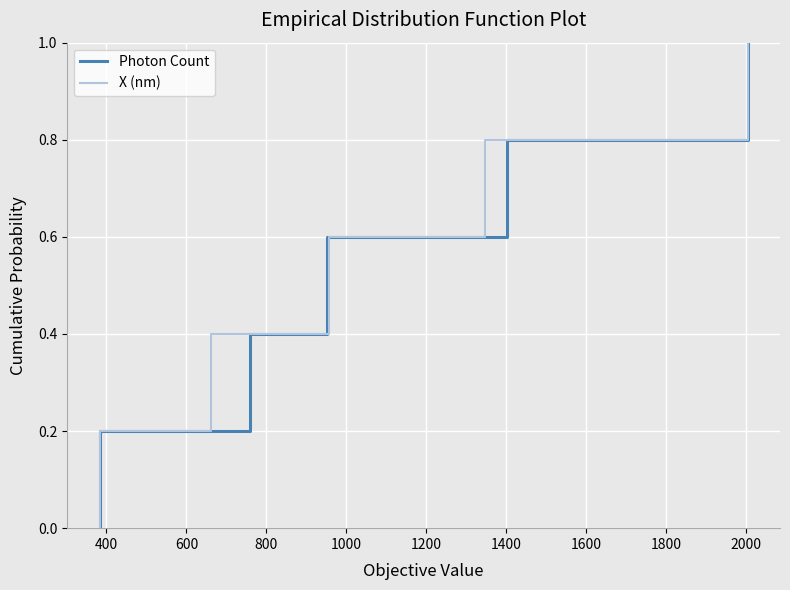

Is this an area chart (filled region under the line)?

No